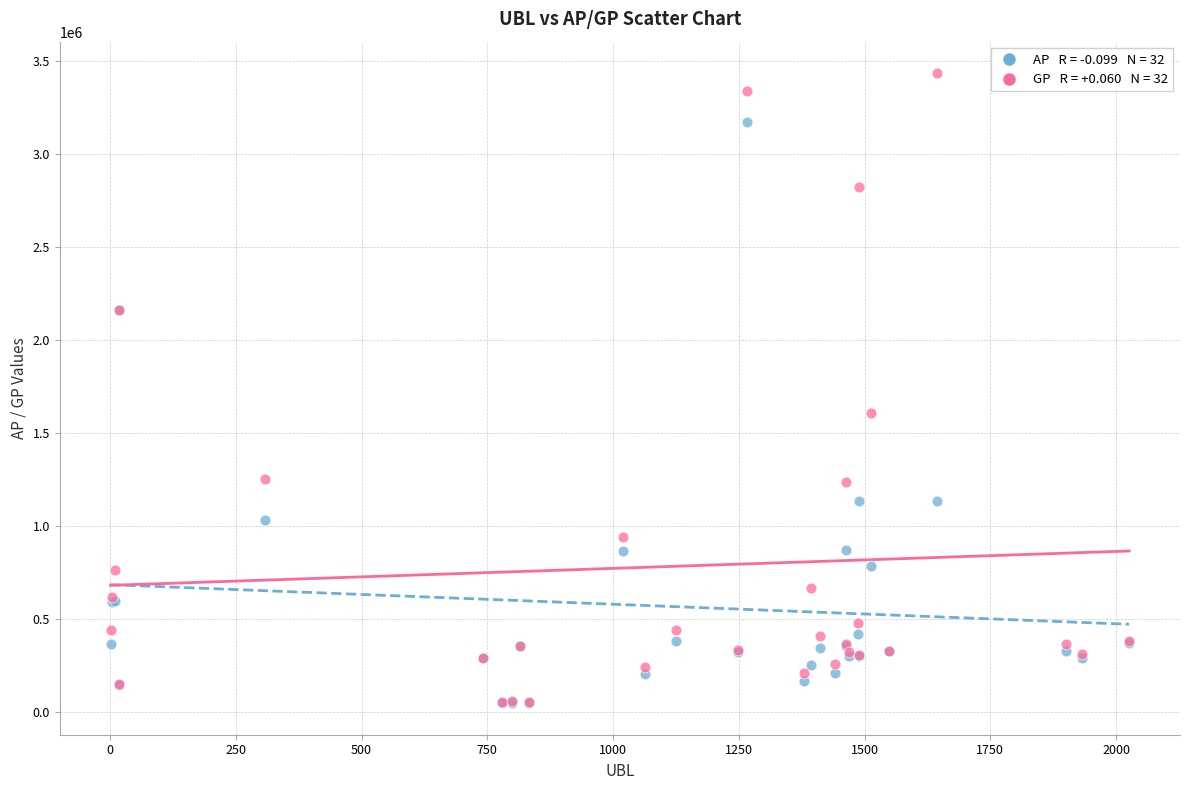

Across all series, what Y value is closest to 1742922?

1609030